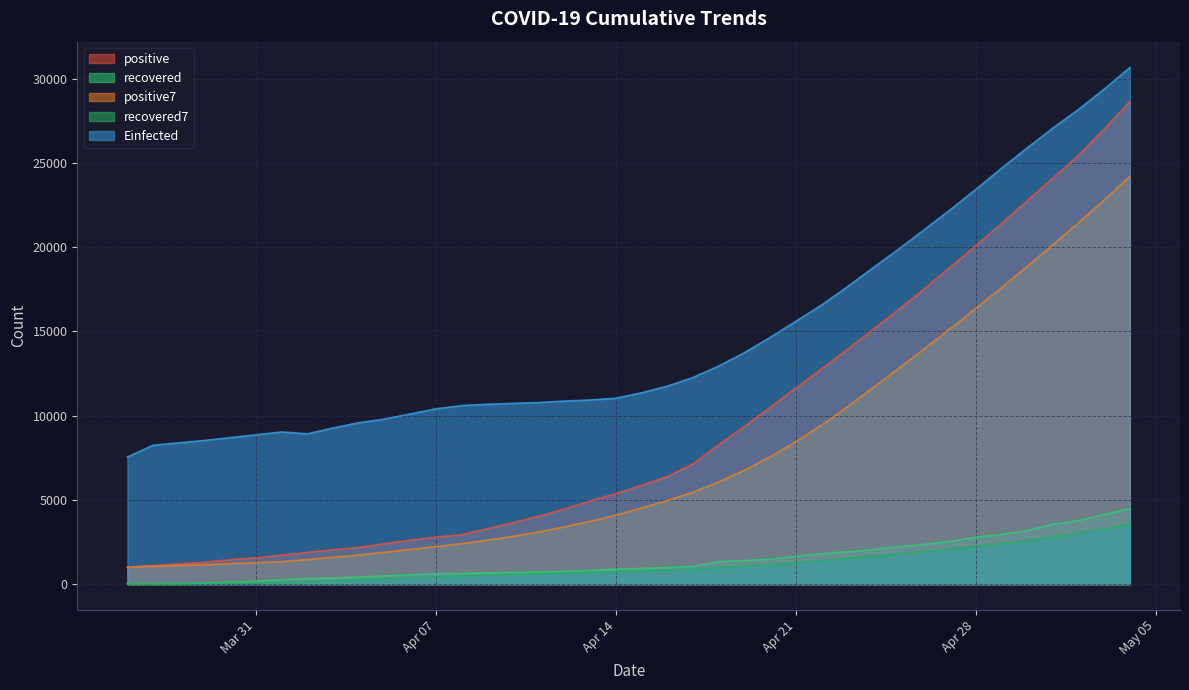

What is the label of the 27th point from the right?

2020-04-08